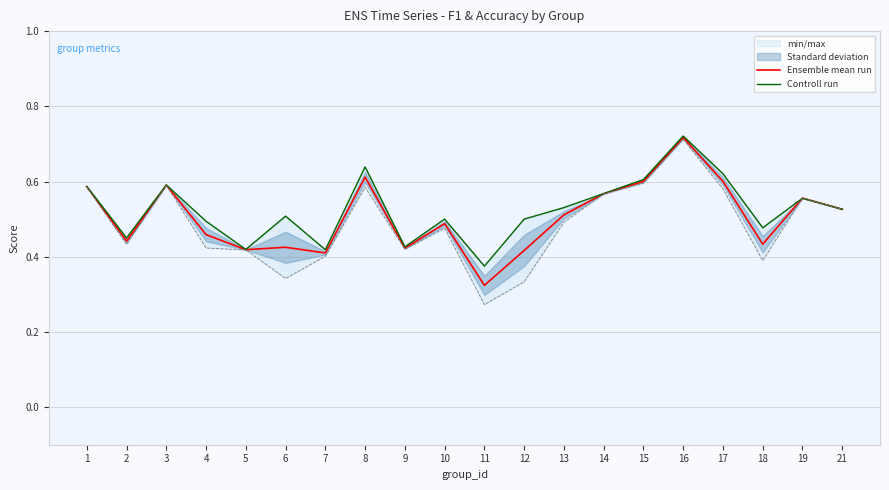

Does the chart have visible grid lines?

Yes